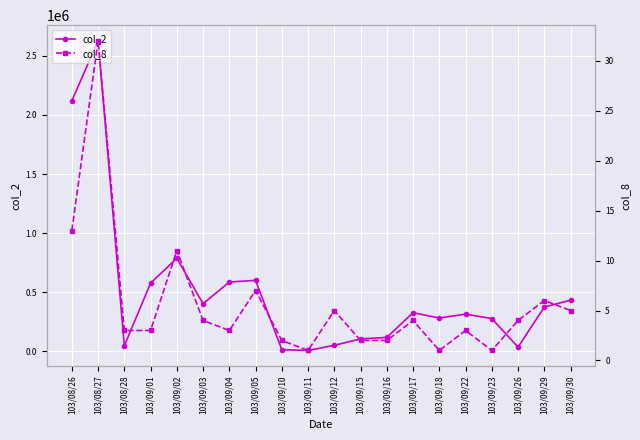

How many values in the col_8 series exceed 4?

7